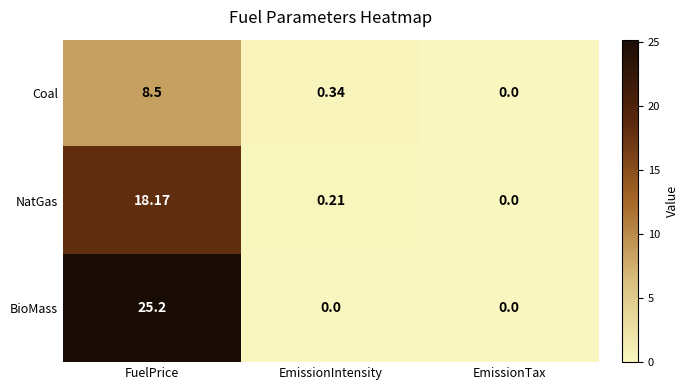

Which category has the highest value across all series?

FuelPrice